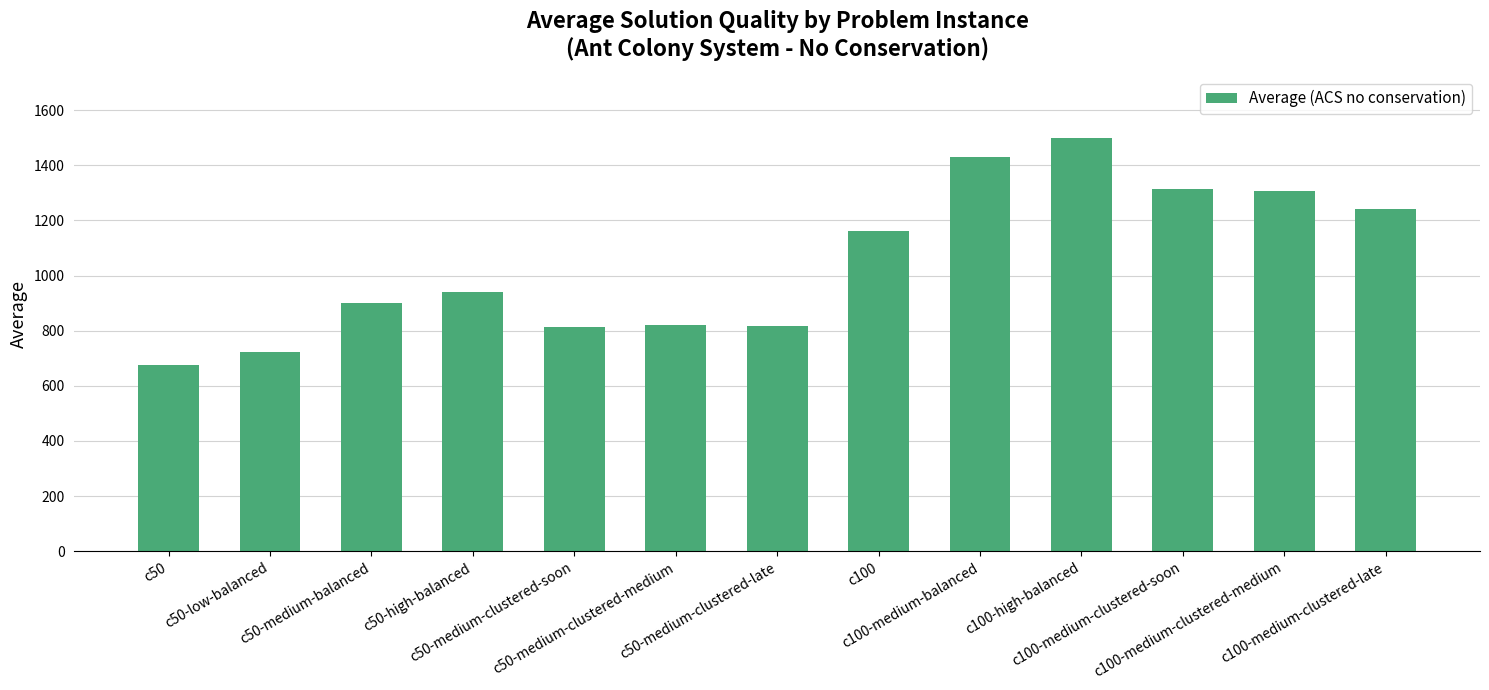

What is the sum of all values?

13647.2